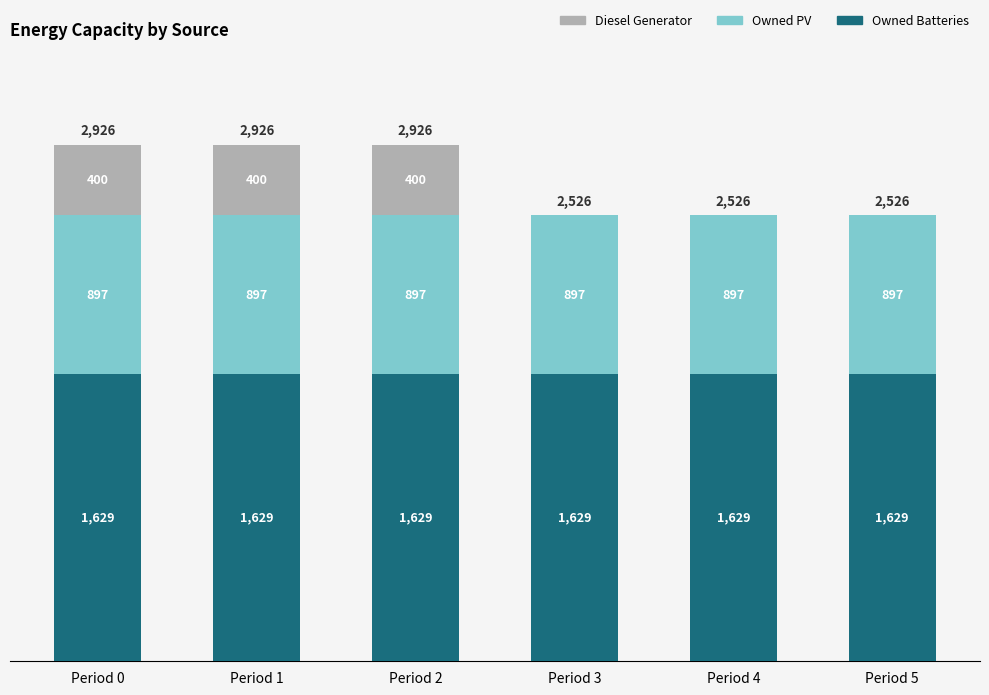

What is the maximum value for Owned Batteries?

1629